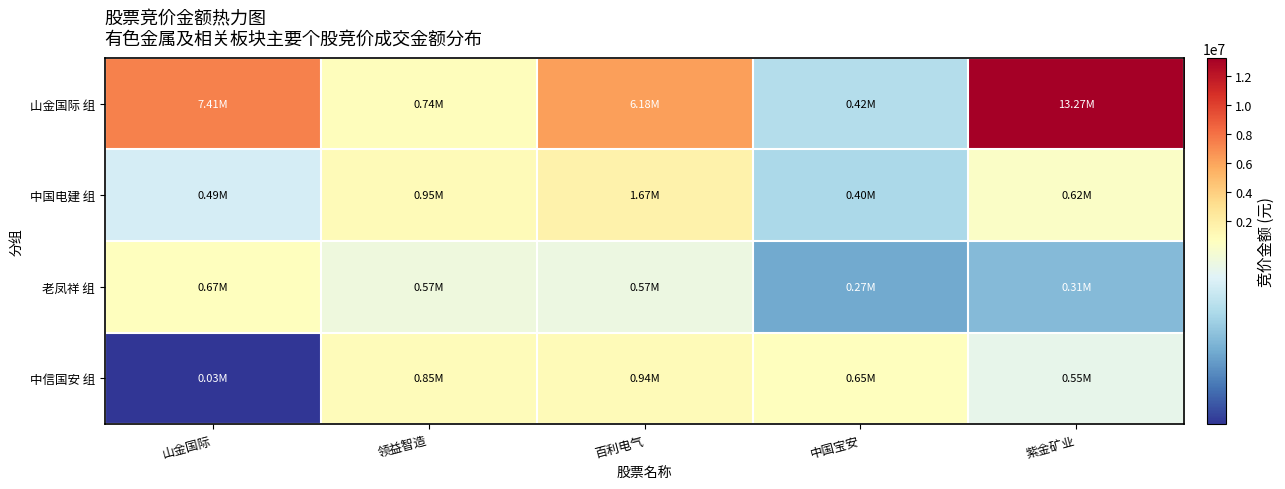

Reading right to left, extract all data points from this chart.

山金国际 组: 紫金矿业=13272618	中国宝安=418472	百利电气=6177150	领益智造=741808	山金国际=7405060
中国电建 组: 紫金矿业=621656	中国宝安=400037	百利电气=1672391	领益智造=953844	山金国际=492804
老凤祥 组: 紫金矿业=313296	中国宝安=273728	百利电气=567366	领益智造=573377	山金国际=666390
中信国安 组: 紫金矿业=548379	中国宝安=654524	百利电气=943328	领益智造=846537	山金国际=34731